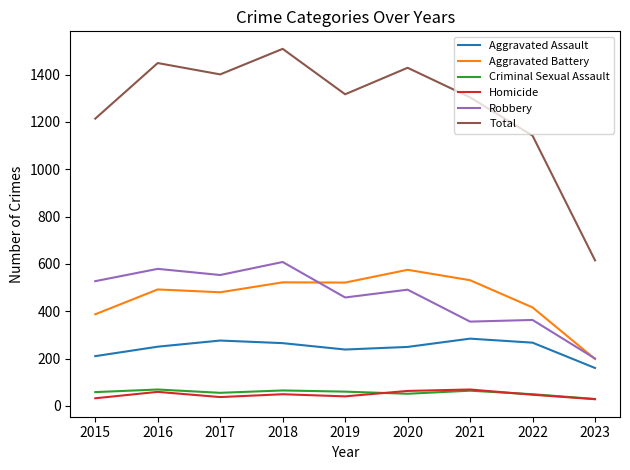

How many distinct data groups are displayed?

6